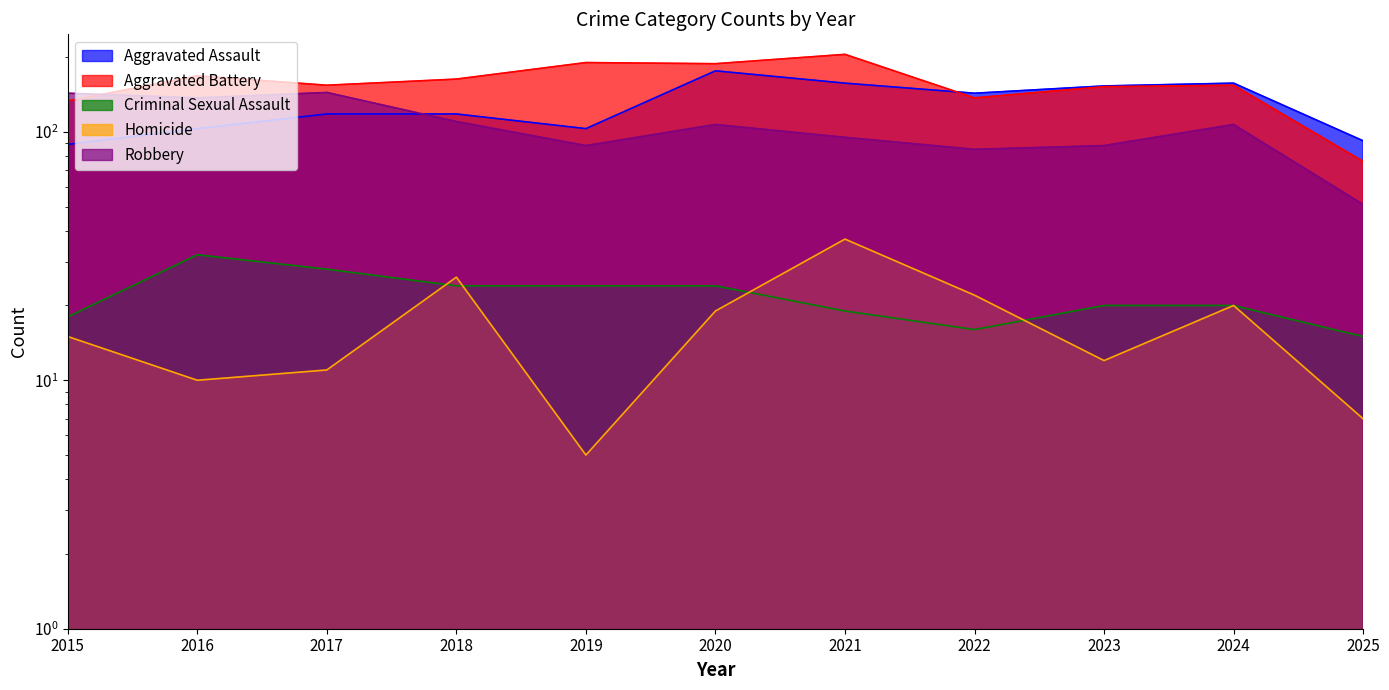

Which series has the largest range (max minus min)?

Aggravated Battery